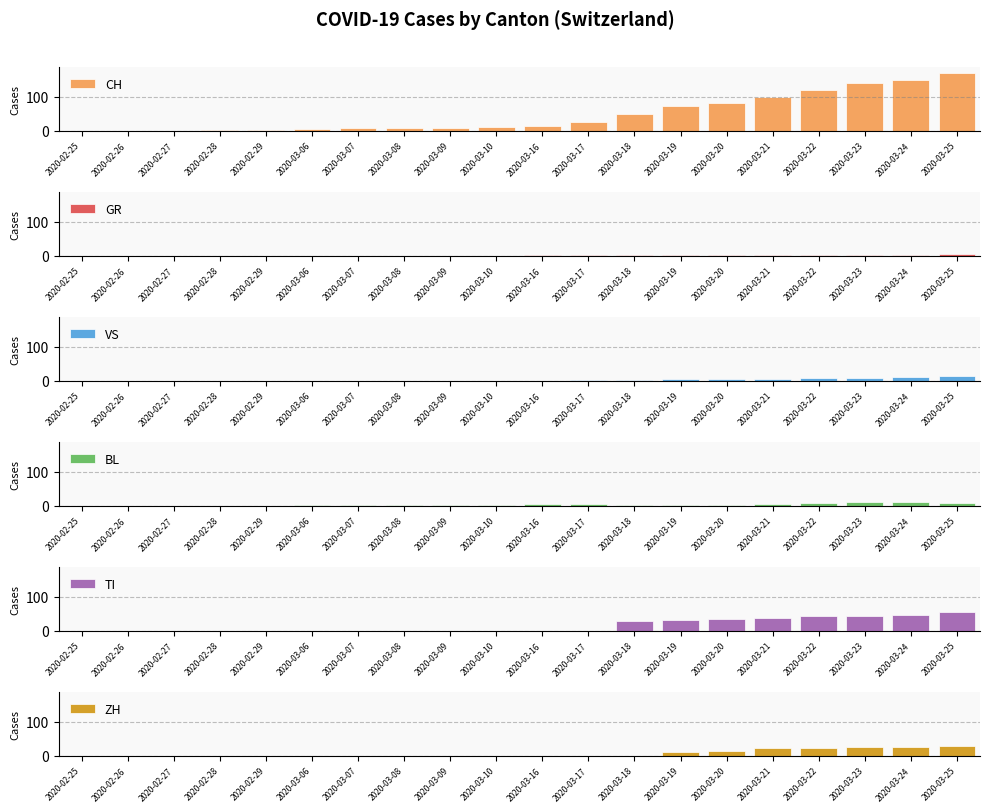

At how many categories does at least one series exceed 97?

5